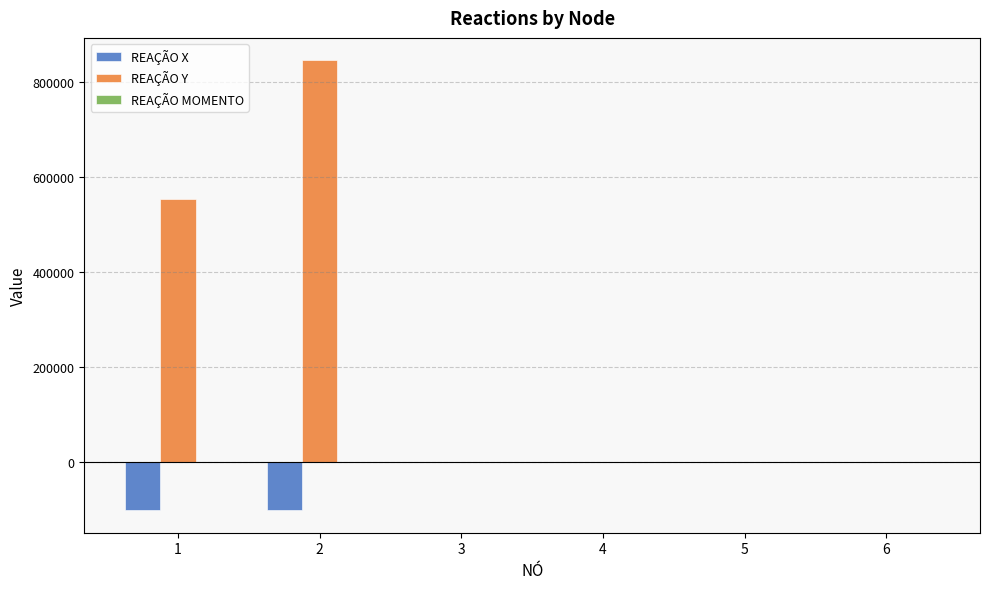

What is the sum of all REAÇÃO X values?

-200000.0